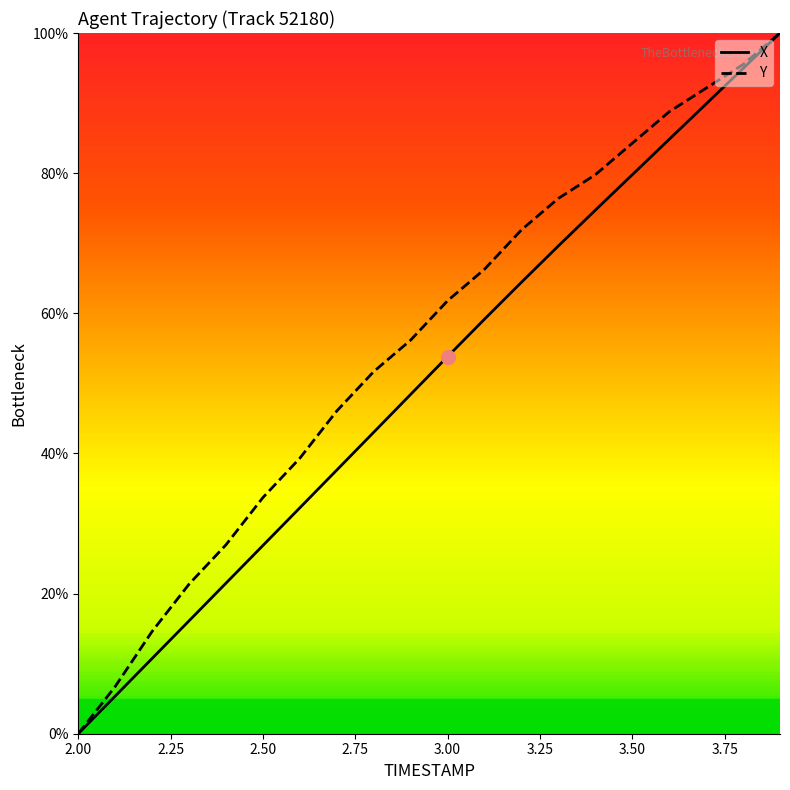

Rank the series by their average value, from highest to lowest.

Y, X